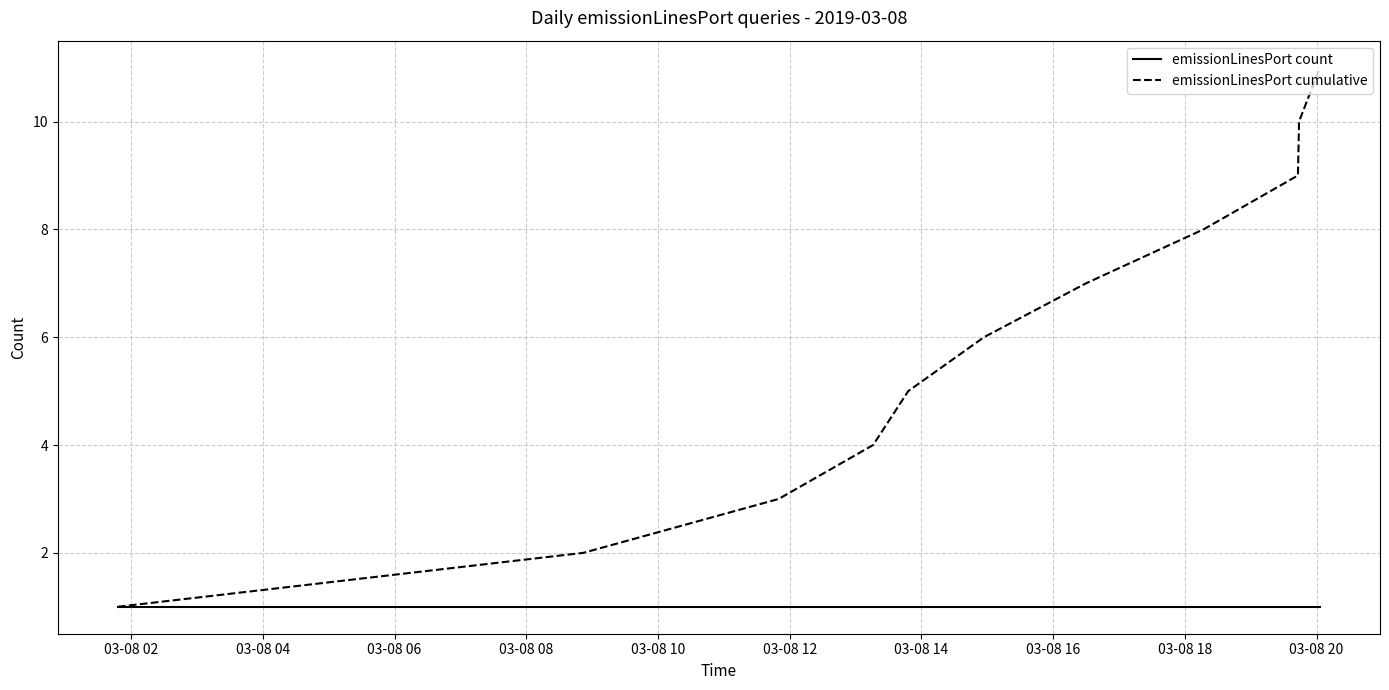

Rank the series by their average value, from highest to lowest.

emissionLinesPort cumulative, emissionLinesPort count